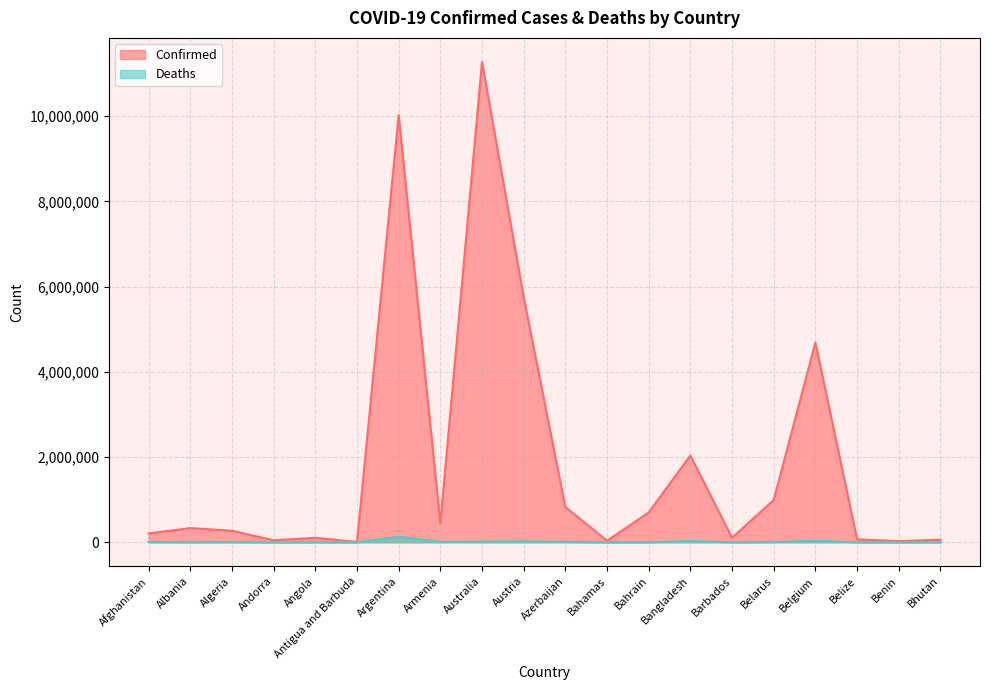

Rank the categories by Confirmed value from highest to lowest.

Australia, Argentina, Austria, Belgium, Bangladesh, Belarus, Azerbaijan, Bahrain, Armenia, Albania, Algeria, Afghanistan, Barbados, Angola, Belize, Bhutan, Andorra, Bahamas, Benin, Antigua and Barbuda